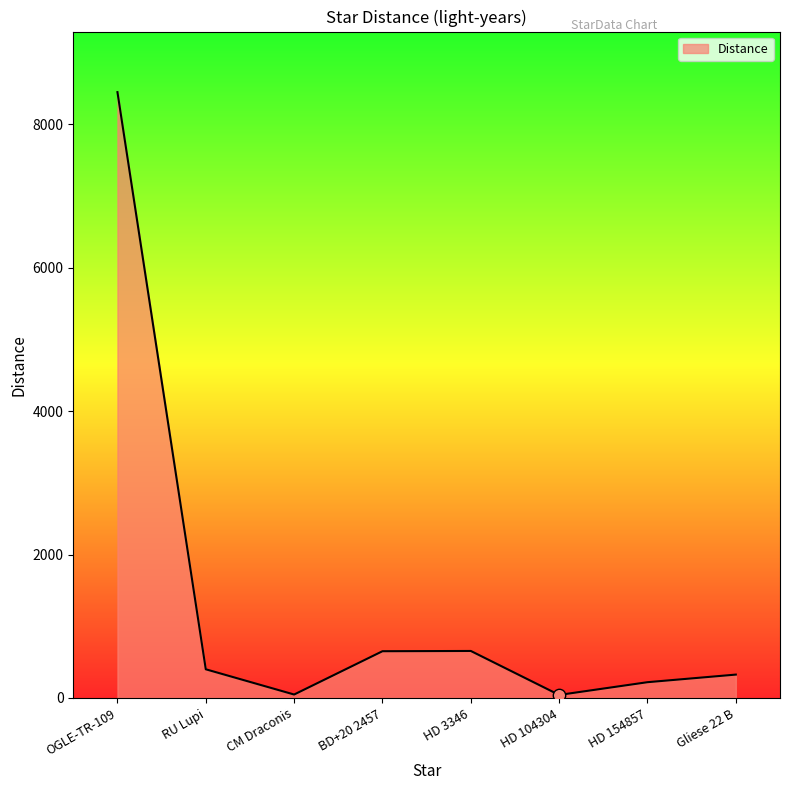

Between BD+20 2457 and OGLE-TR-109, which is larger?

OGLE-TR-109